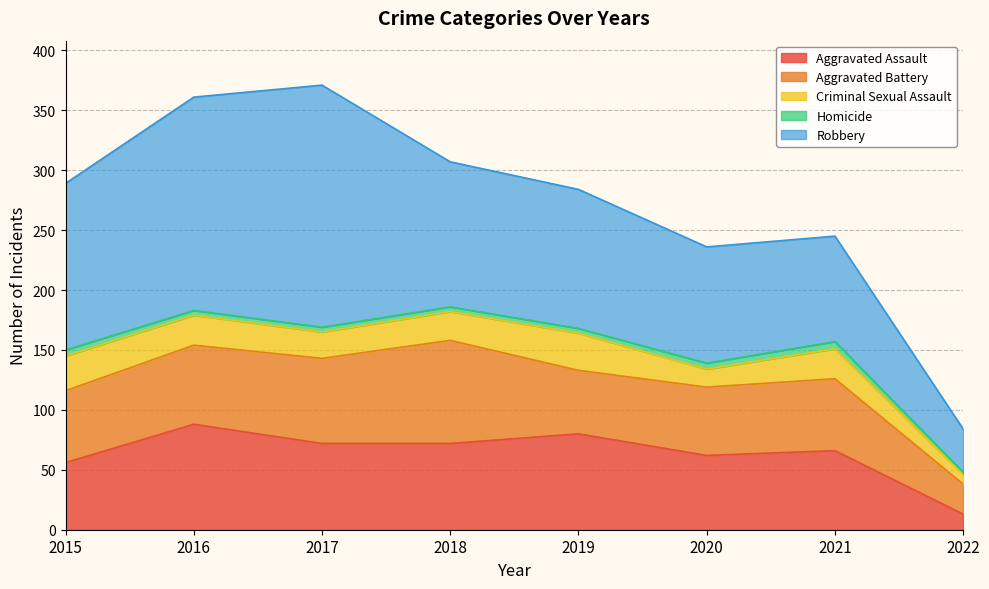

What is the value of the Robbery point at the 1st from the left?

139